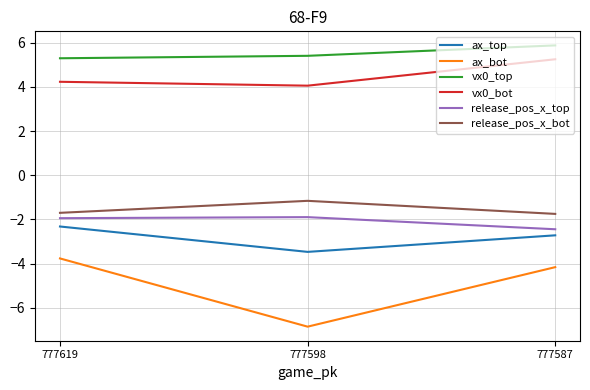

What is the total value across all series at 777598?

-3.9